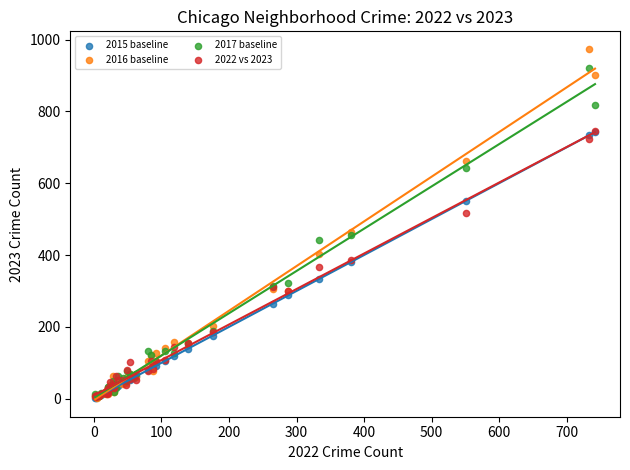

What are all the series names shown in the legend?

2015 baseline, 2016 baseline, 2017 baseline, 2022 vs 2023